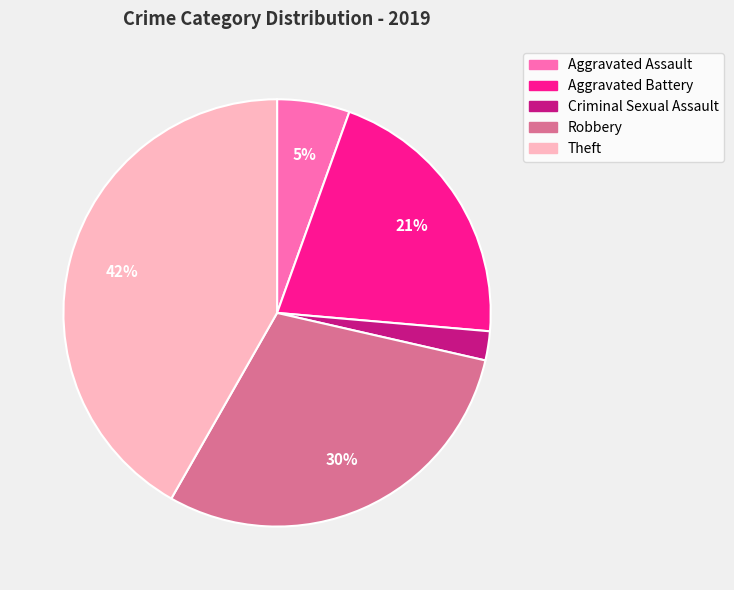

Is the sum of Theft and Robbery greater than half?

Yes